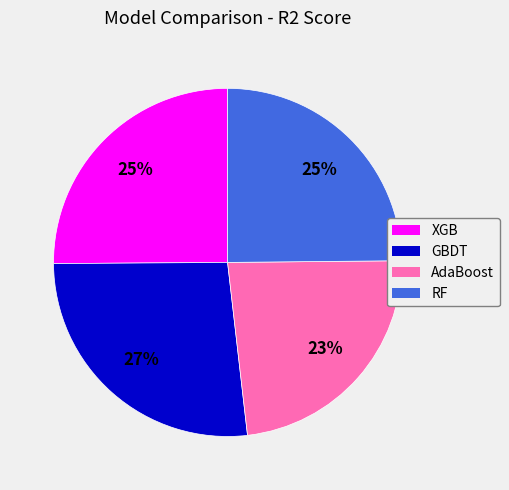

How many slices are in this pie chart?

4